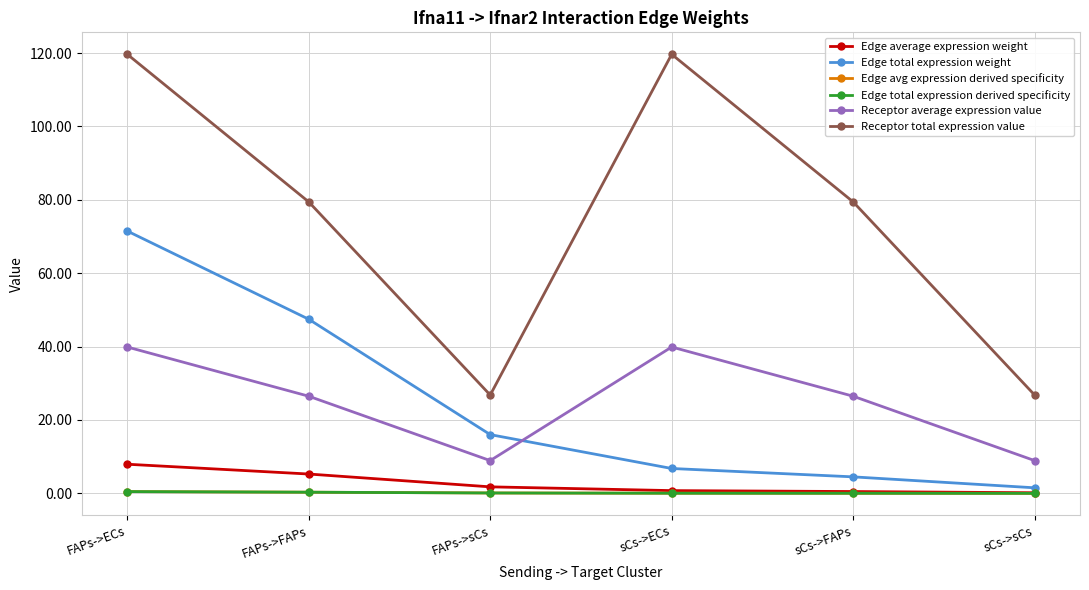

How many interior local valleys does the Receptor total expression value series have?

1